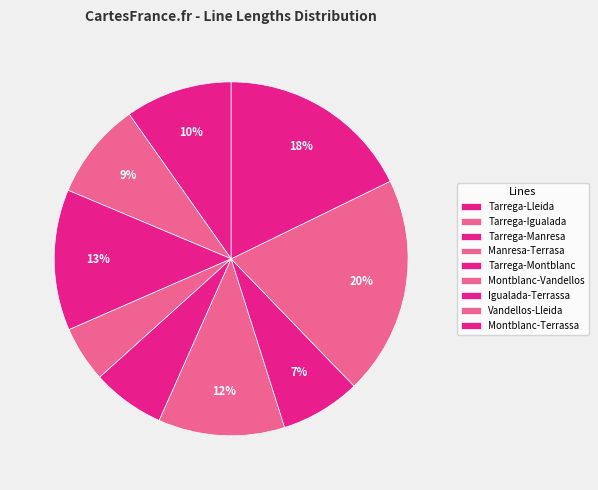

True or false: Montblanc-Terrassa accounts for 18% of the total.

True